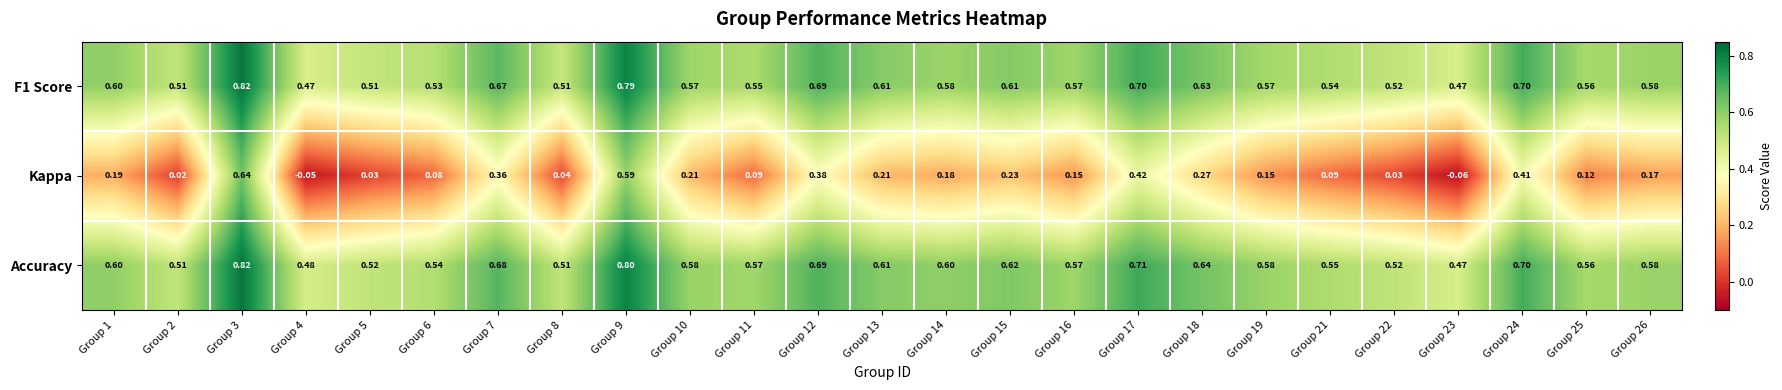

Which series has the widest spread of values?

Kappa